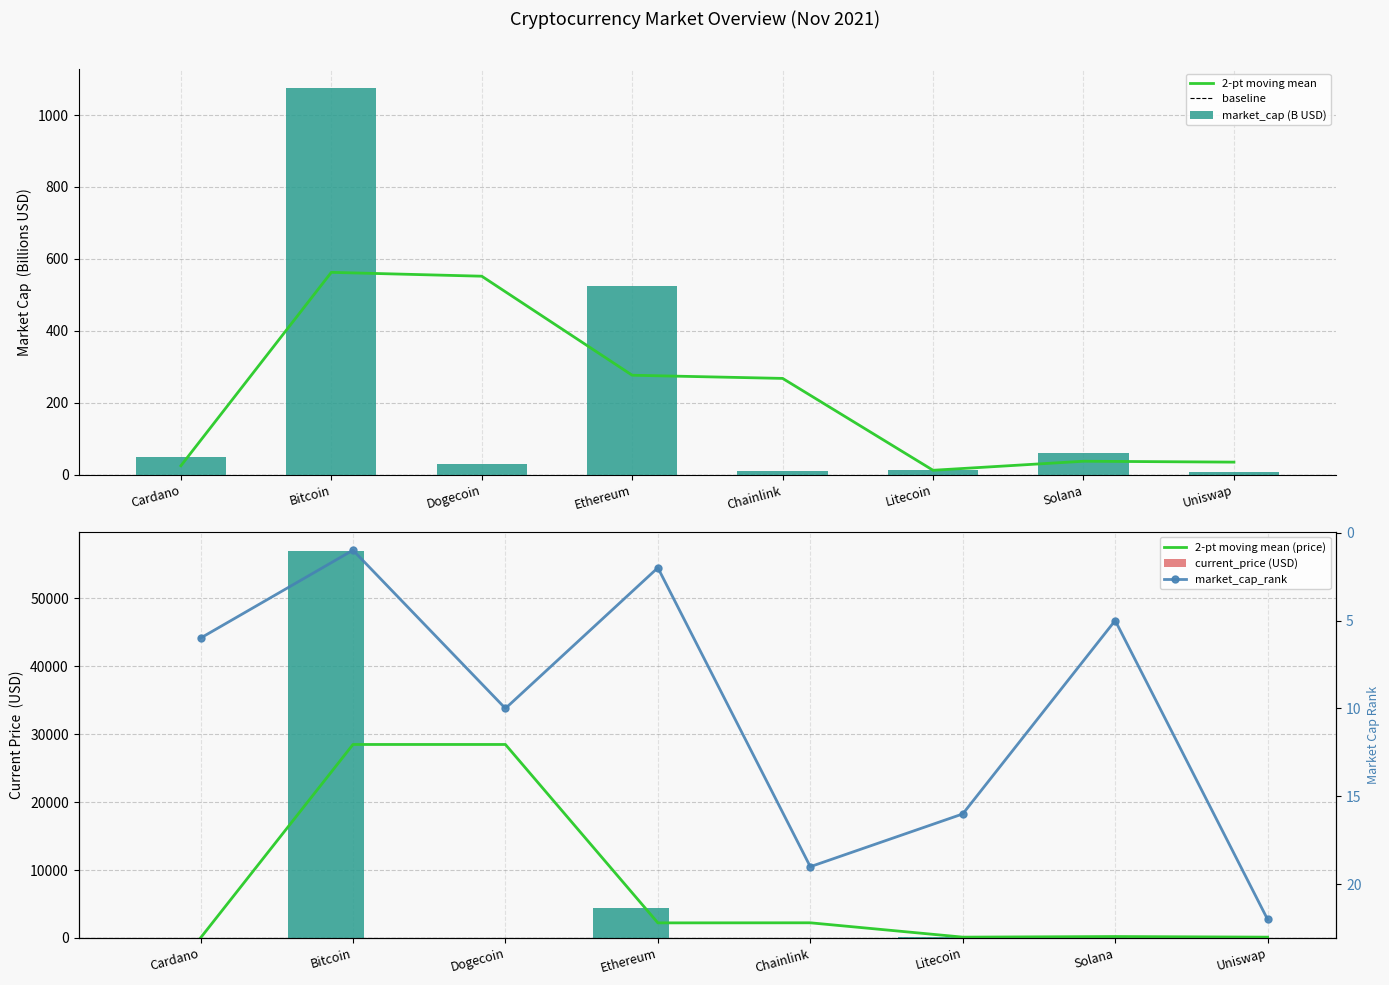

At which label does market_cap_rank reach its minimum?

Bitcoin